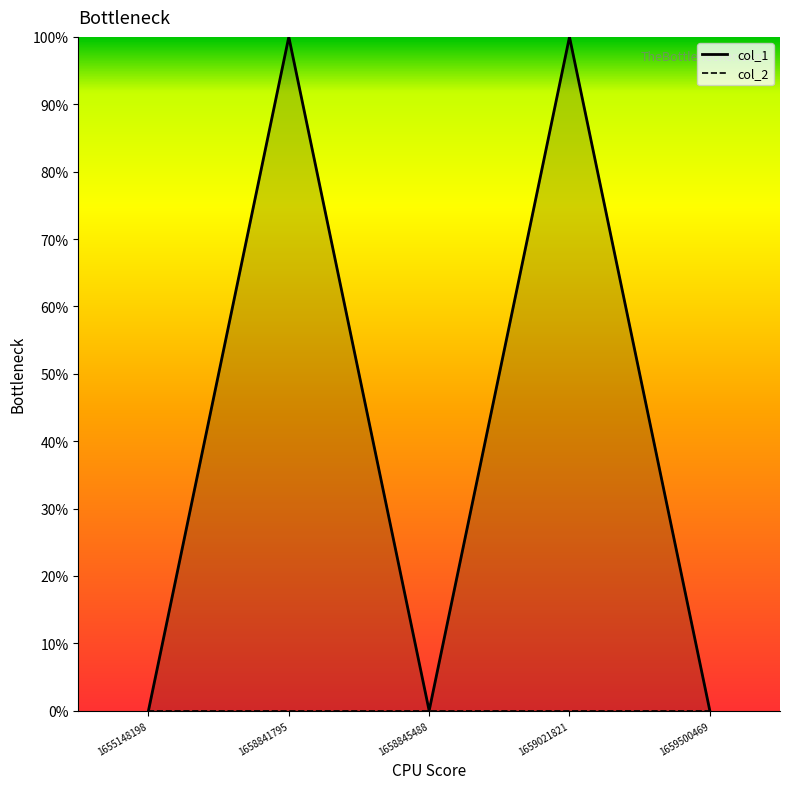

Is it true that the value at 1658841795 is 0?

False